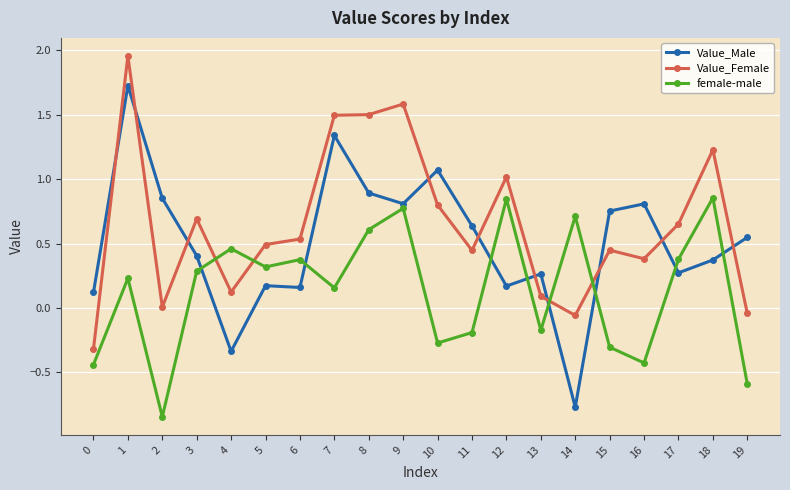

What is the difference between the maximum and second lowest values in the Value_Male series?

2.1